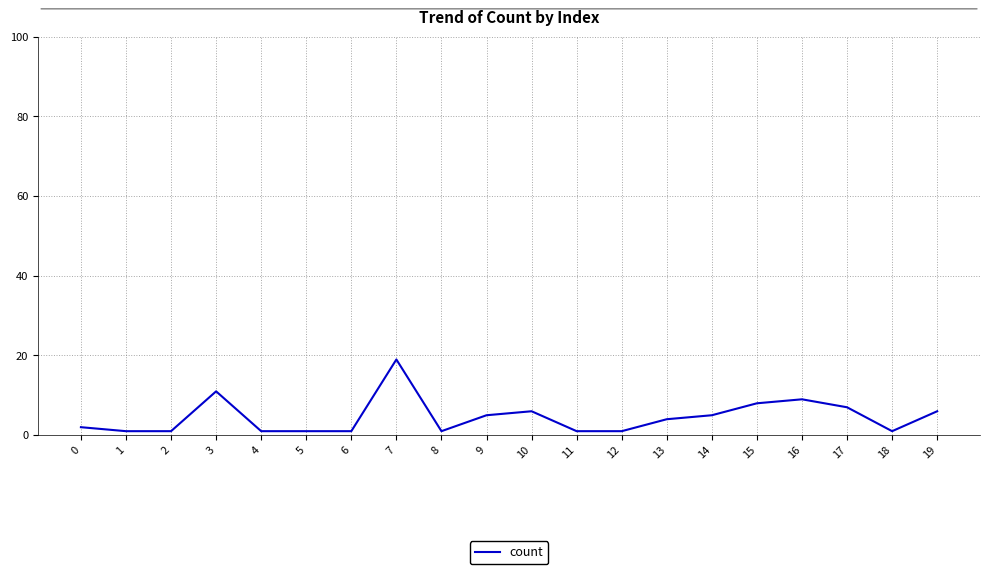

At which category does the chart reach its peak across all series?

7